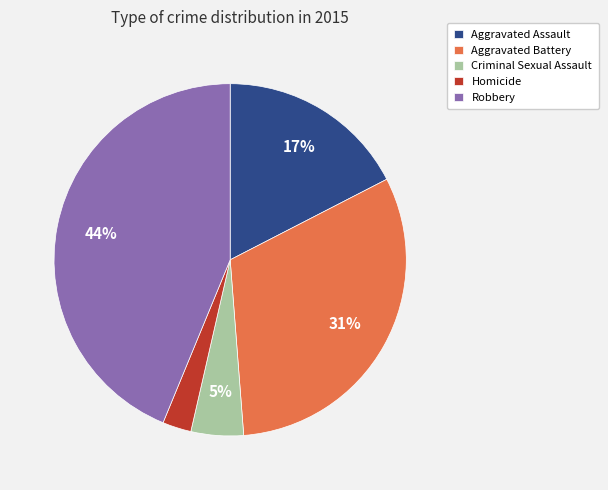

To the nearest percent, what is the difference between the largest and smallest slice percentages?

41%